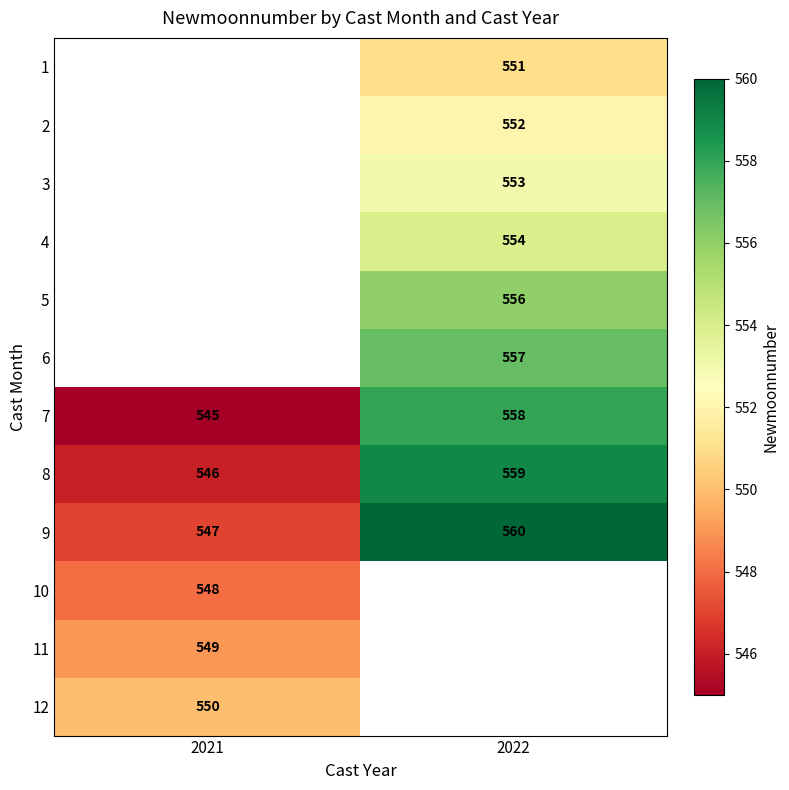

At which category does the chart reach its peak across all series?

2022